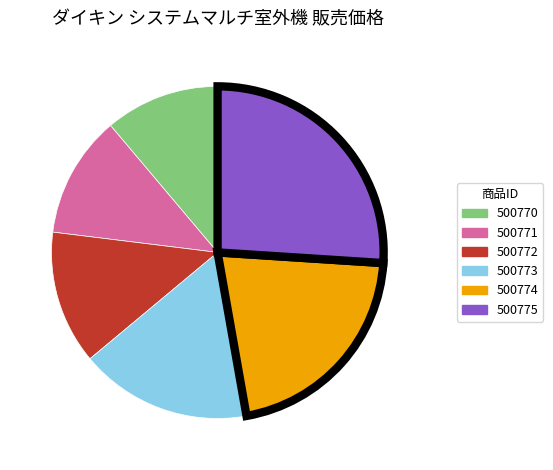

What is the smallest slice in the pie chart?

500770